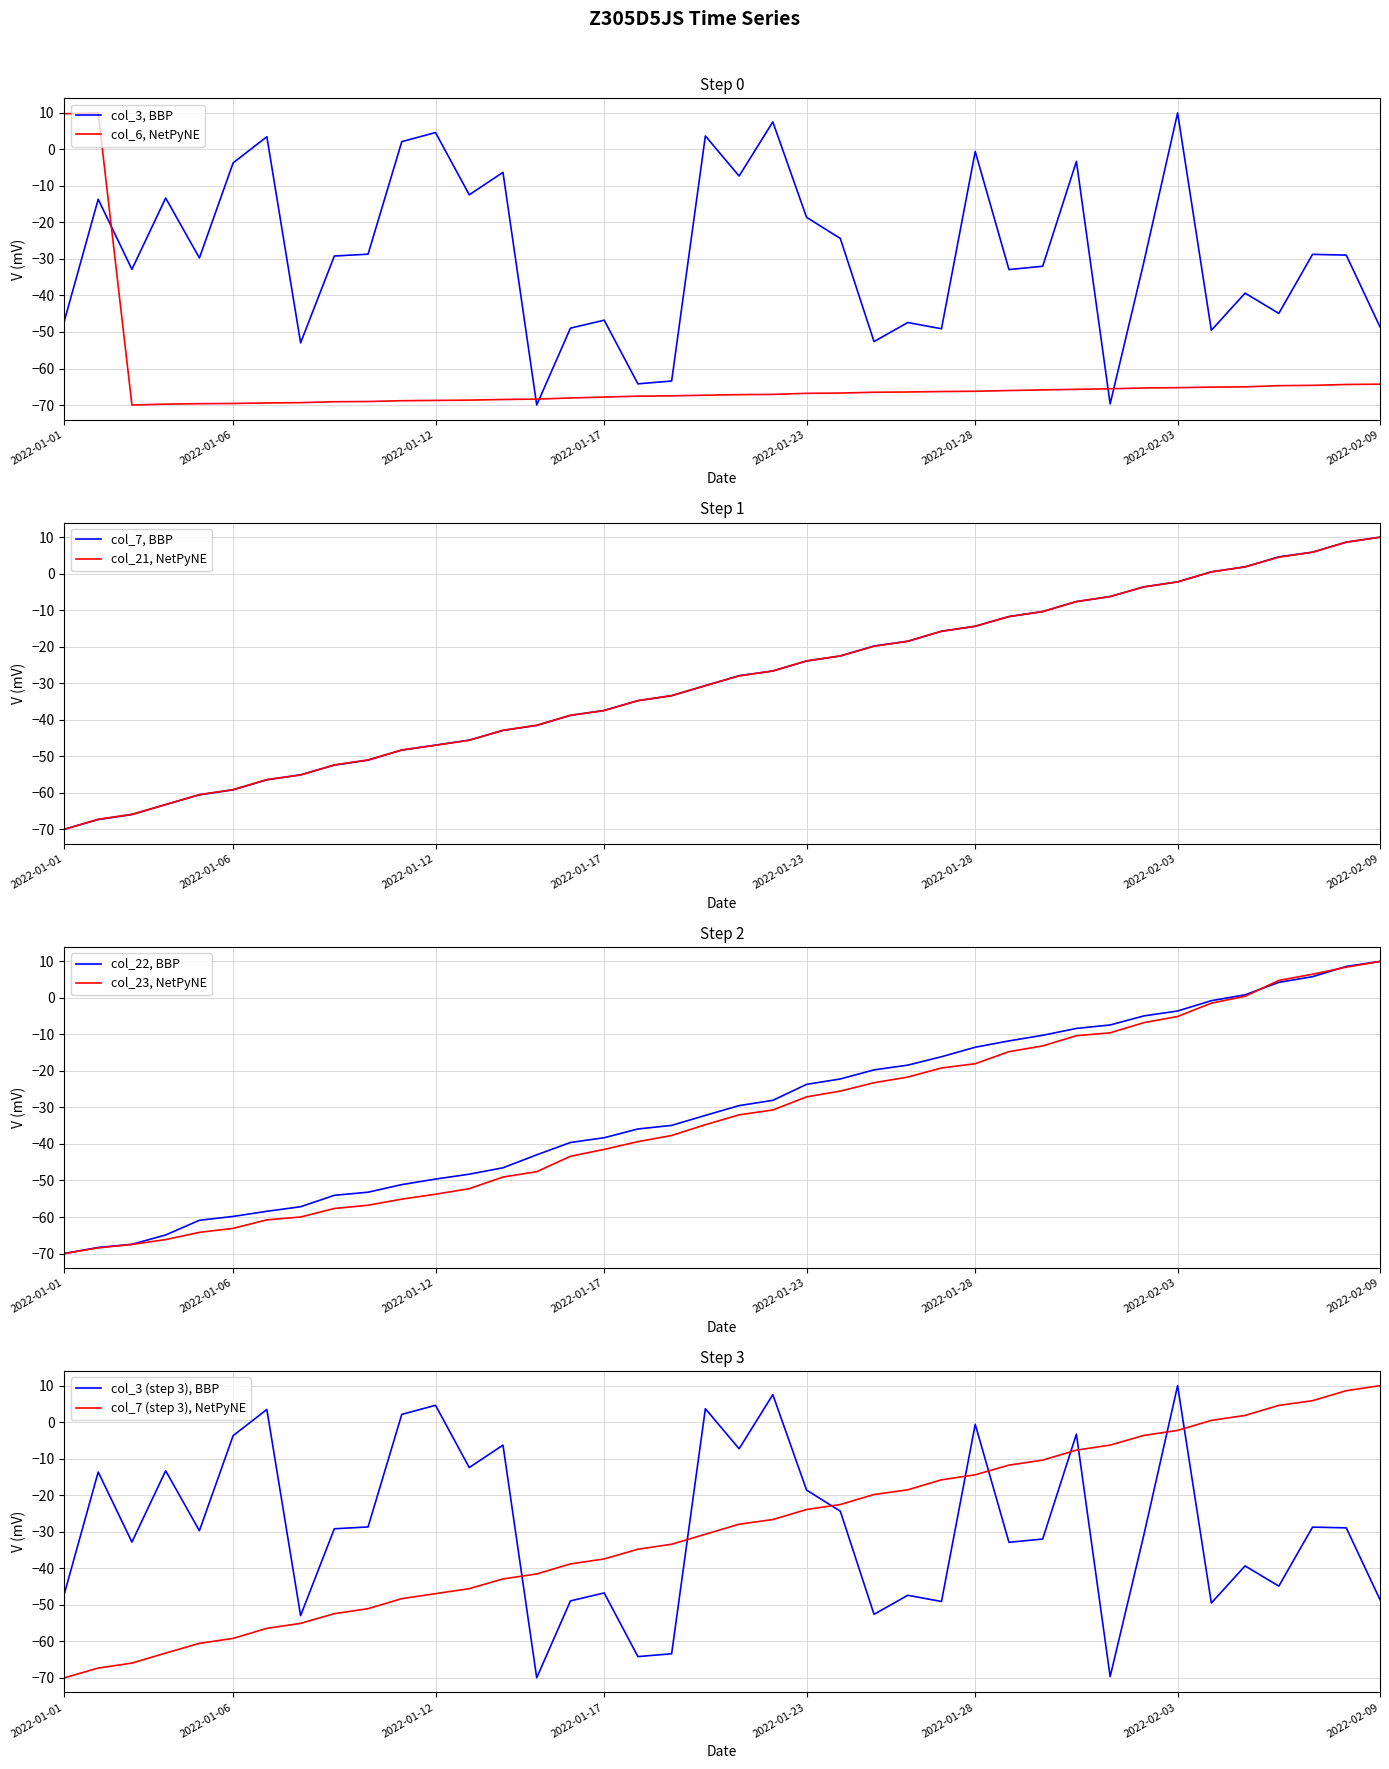

What is the label of the 19th point from the right?

2022-01-22